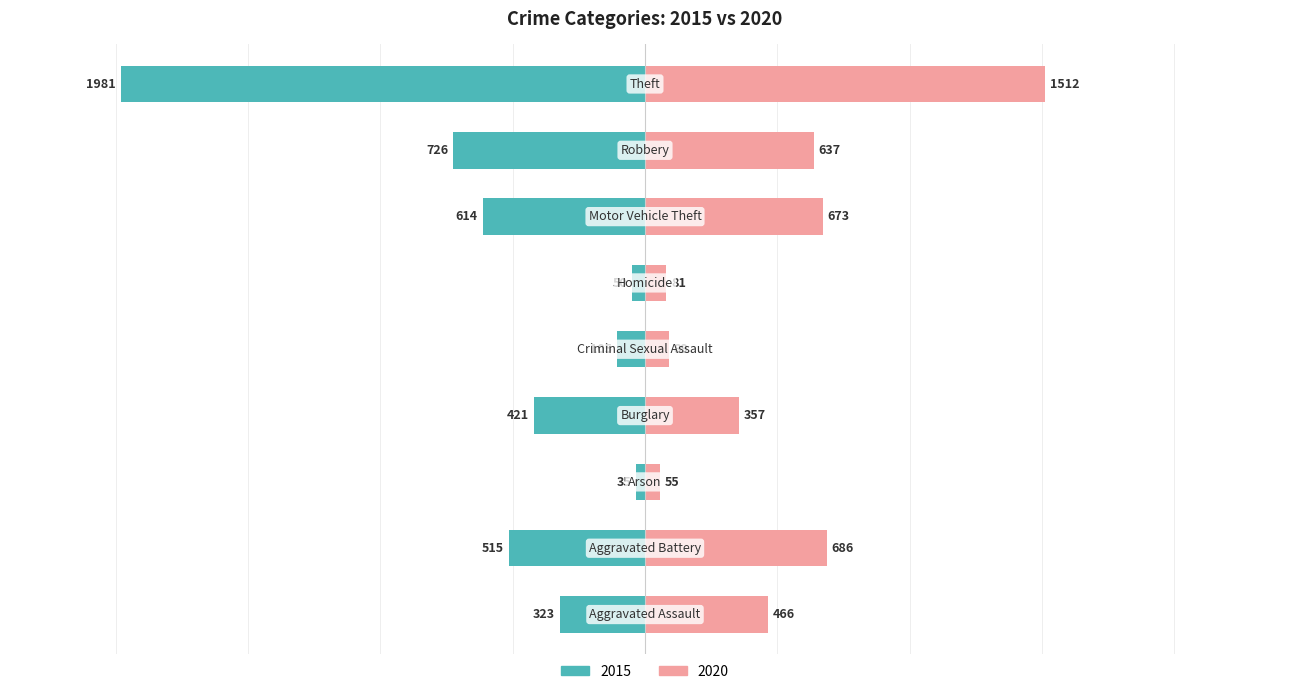

What value does the 2020 series have at Motor Vehicle Theft, to the nearest 10?

670